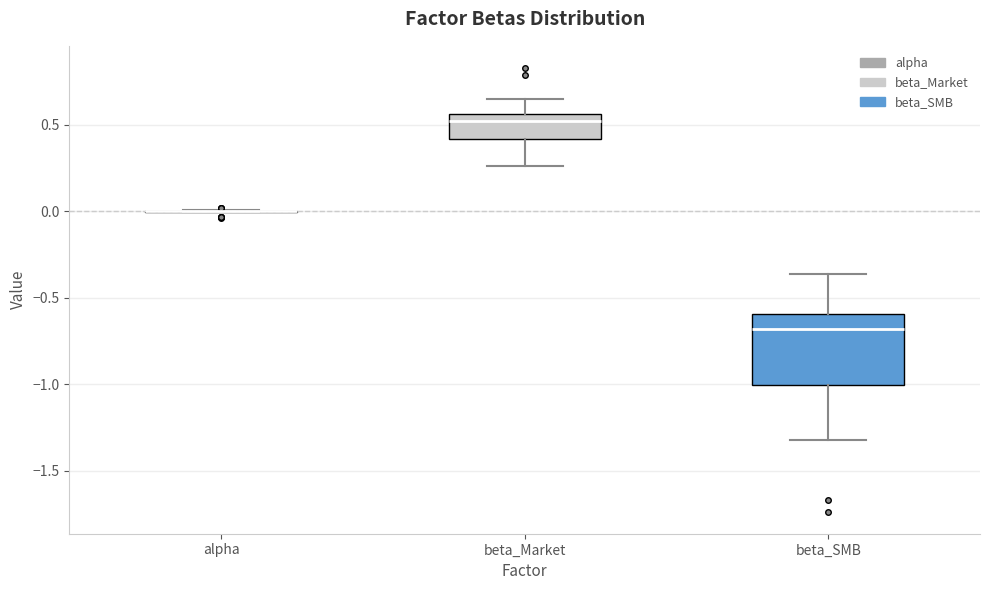

Reading left to right, read every box against the y-axis: the position of its median line, the range the box covers, and the ends of its whiskers. The values are not printed on the chart, so give them approximately, as read against the axis.

alpha: box collapsed to a line at 0.00, whiskers 0.00 to 0.00
beta_Market: median 0.50, box 0.40 to 0.55, whiskers 0.25 to 0.65
beta_SMB: median -0.70, box -1.00 to -0.60, whiskers -1.30 to -0.35